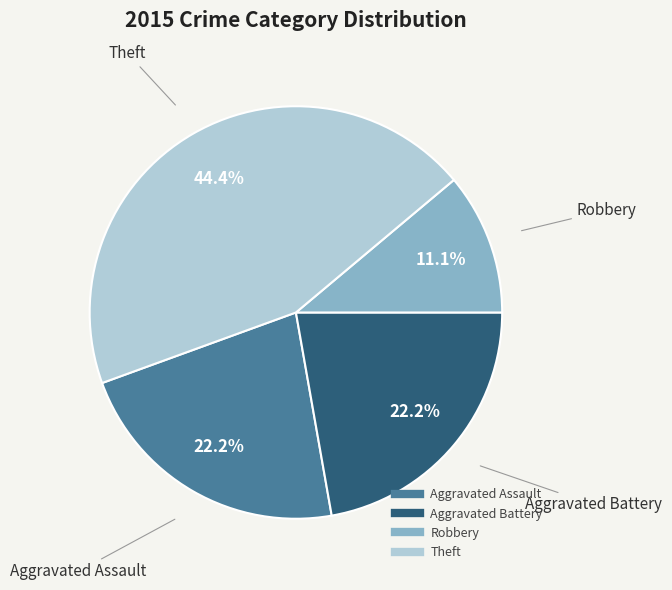

What is the ratio of the value at Robbery to the value at Aggravated Assault?

0.5